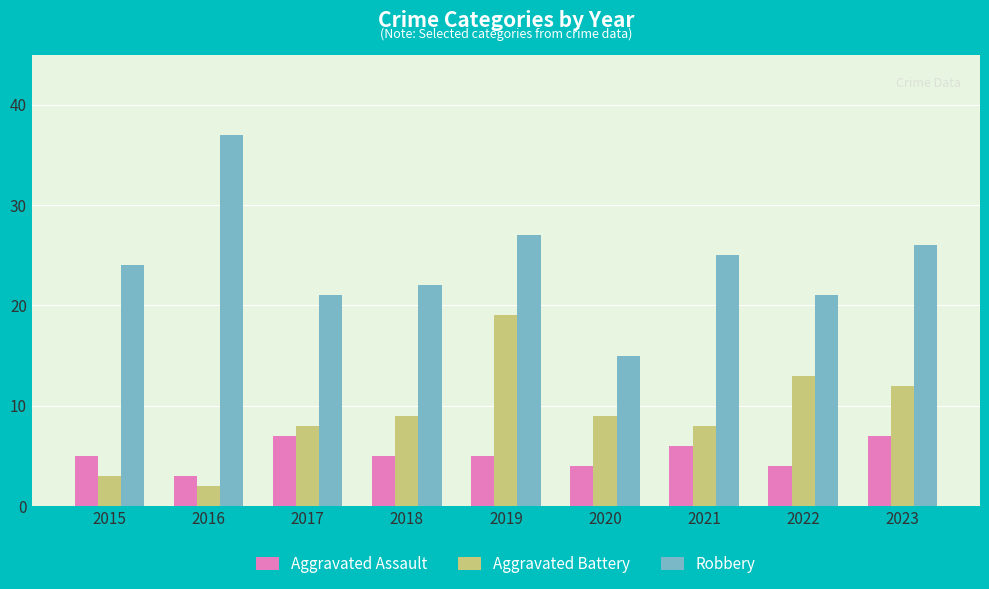

Are the bars horizontal?

No